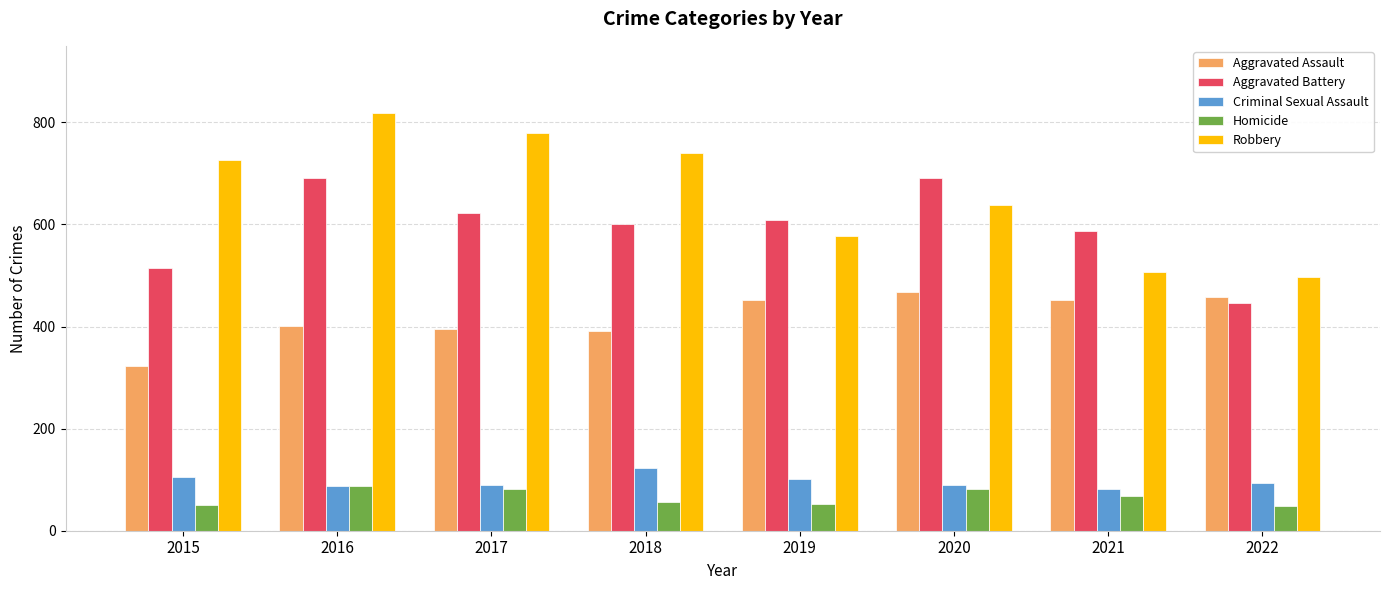

At how many categories does at least one series exceed 748?

2